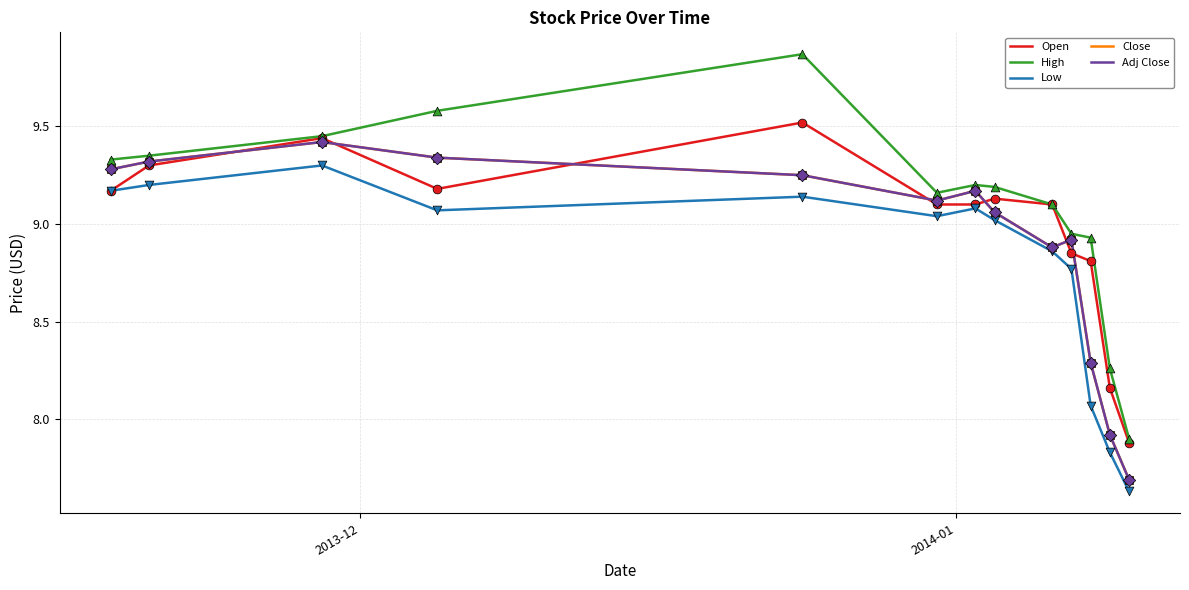

At which category is the sum across all series the highest?

4